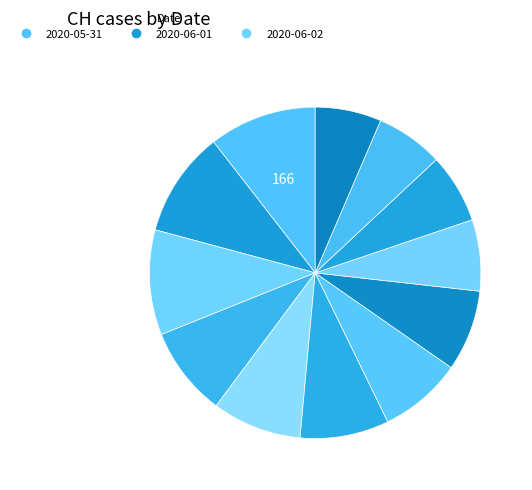

How many segments does this pie chart have?

12